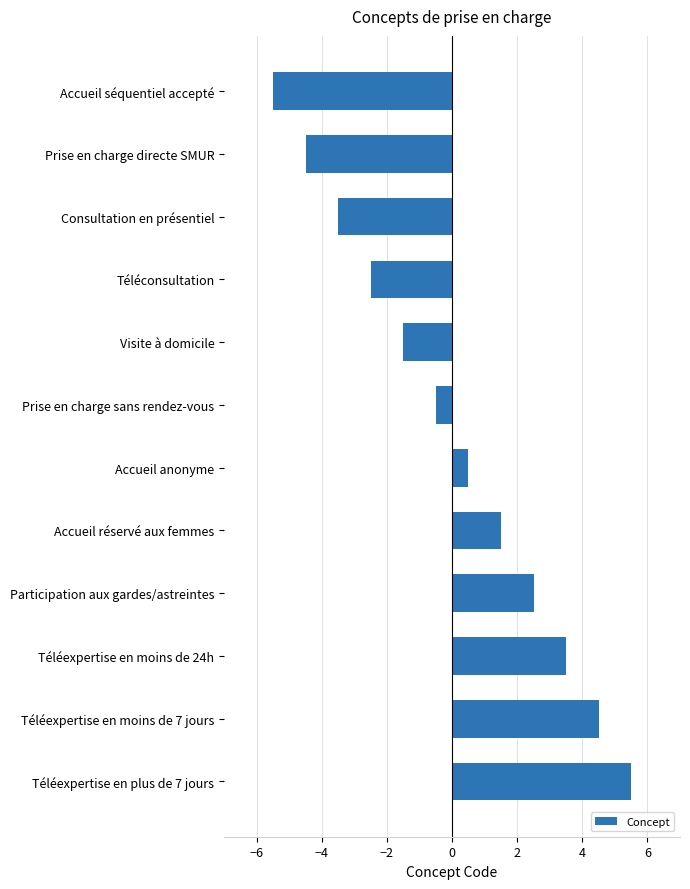

Which has a higher value, Visite à domicile or Prise en charge sans rendez-vous?

Prise en charge sans rendez-vous